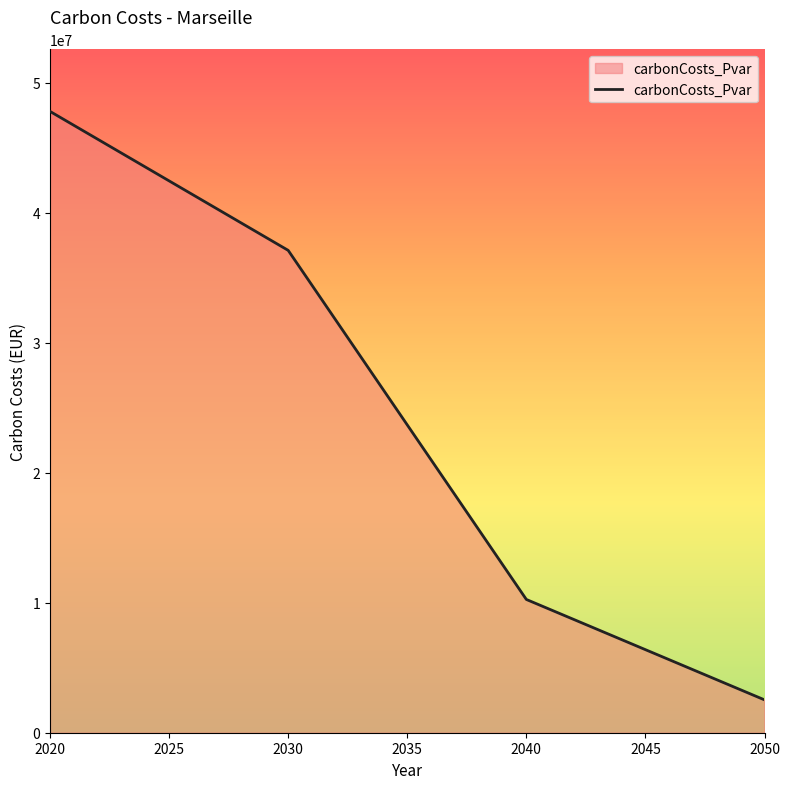

How many lines are shown in the chart?

1